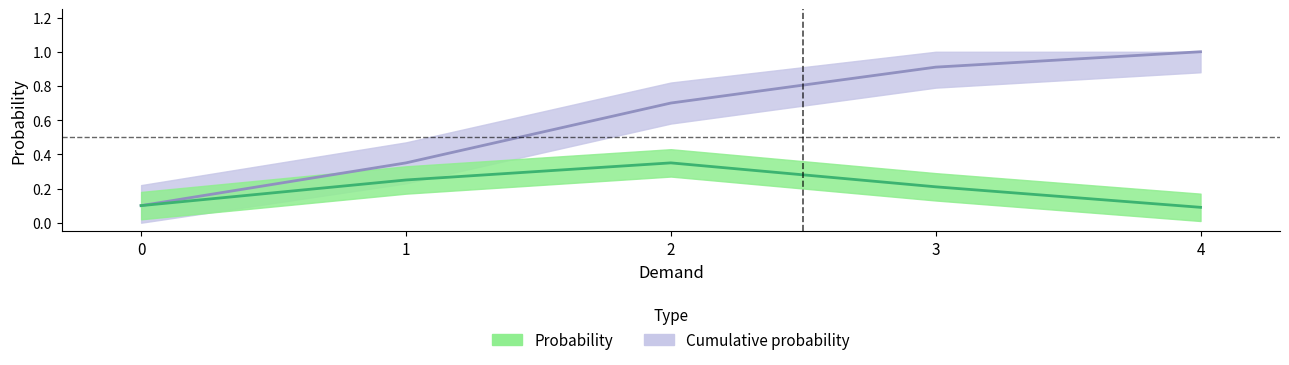

Reading left to right, extract all data points from this chart.

Probability: 0.1	0.2	0.3	0.2	0.1
Cumulative probability: 0.1	0.3	0.7	0.9	1.0